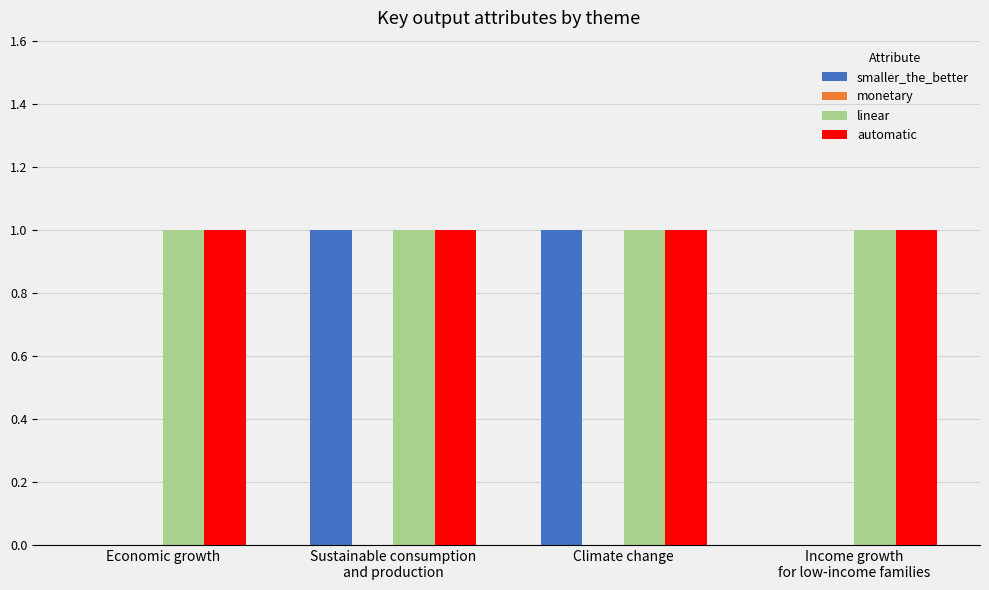

Which series changed the most between Economic growth and Climate change?

smaller_the_better